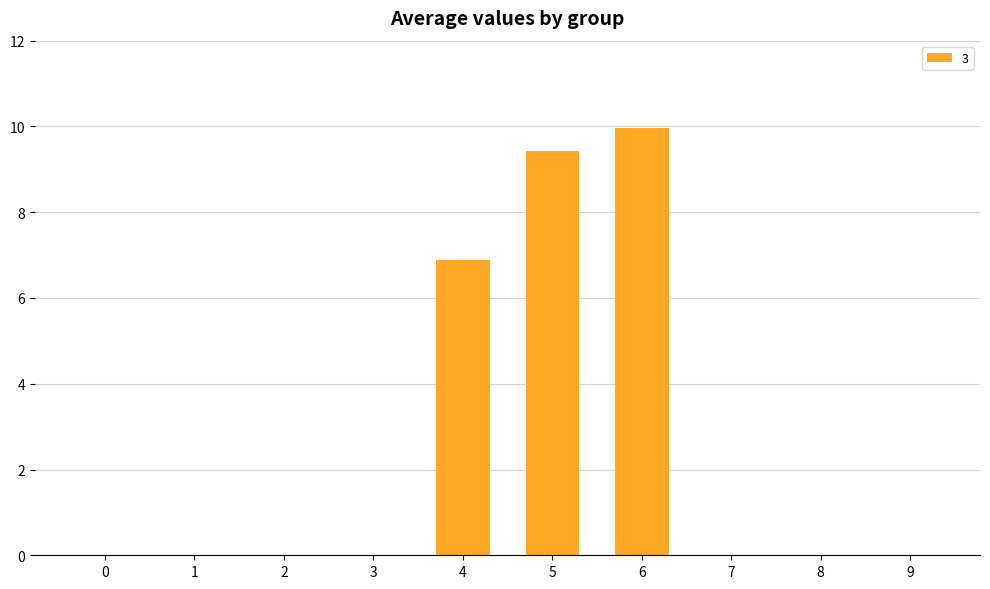

What is the sum of all values?

26.3